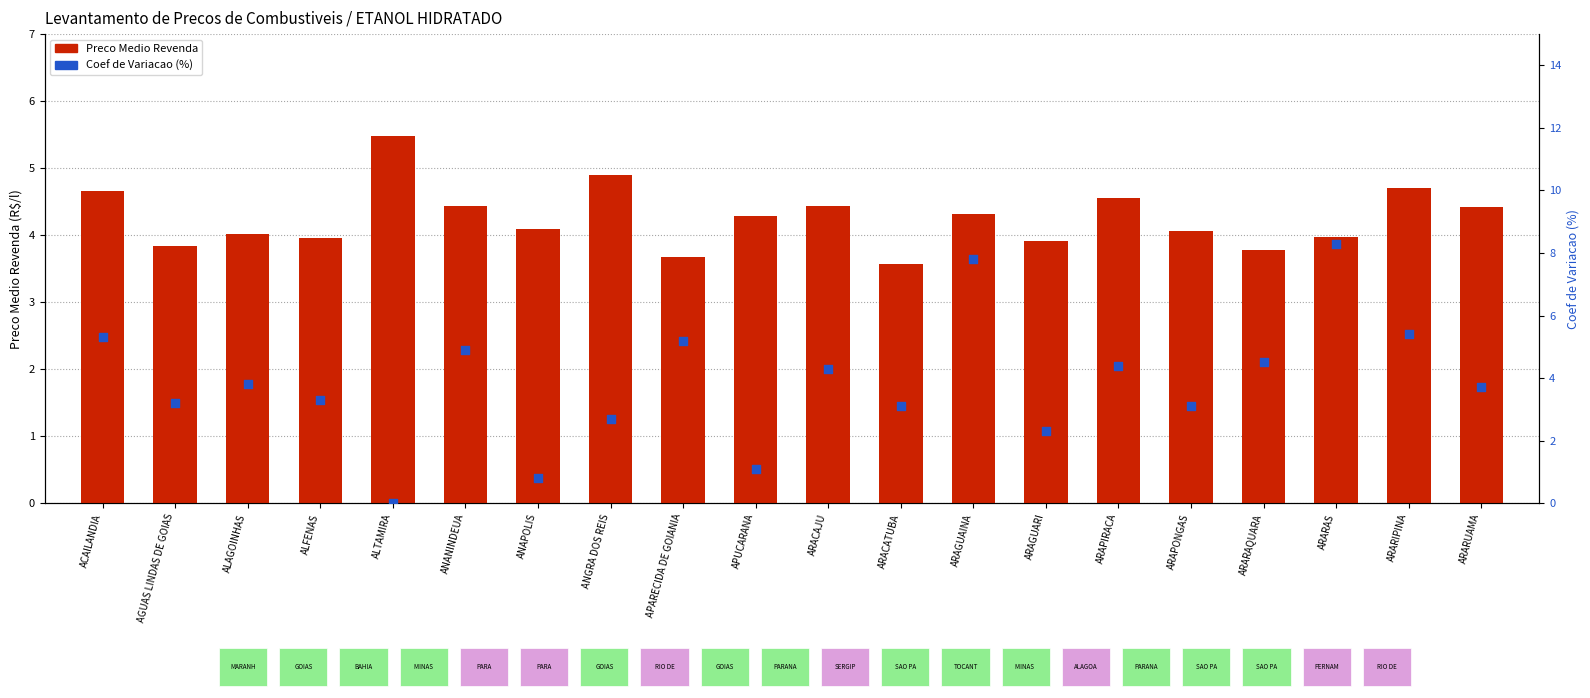

Which series has the widest spread of Y values?

Coef de Variacao (%)